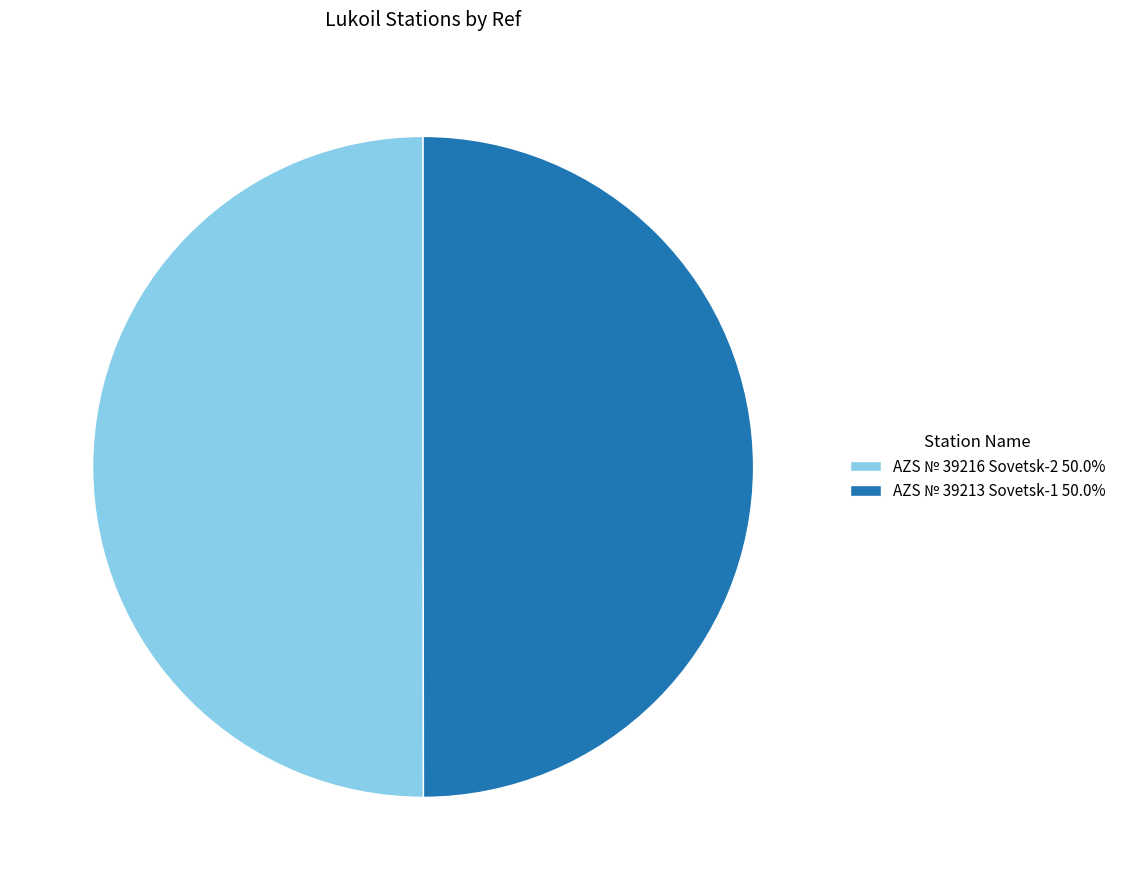

Do AZS № 39216 Sovetsk-2 50.0% and AZS № 39213 Sovetsk-1 50.0% together represent more than half of the pie?

Yes